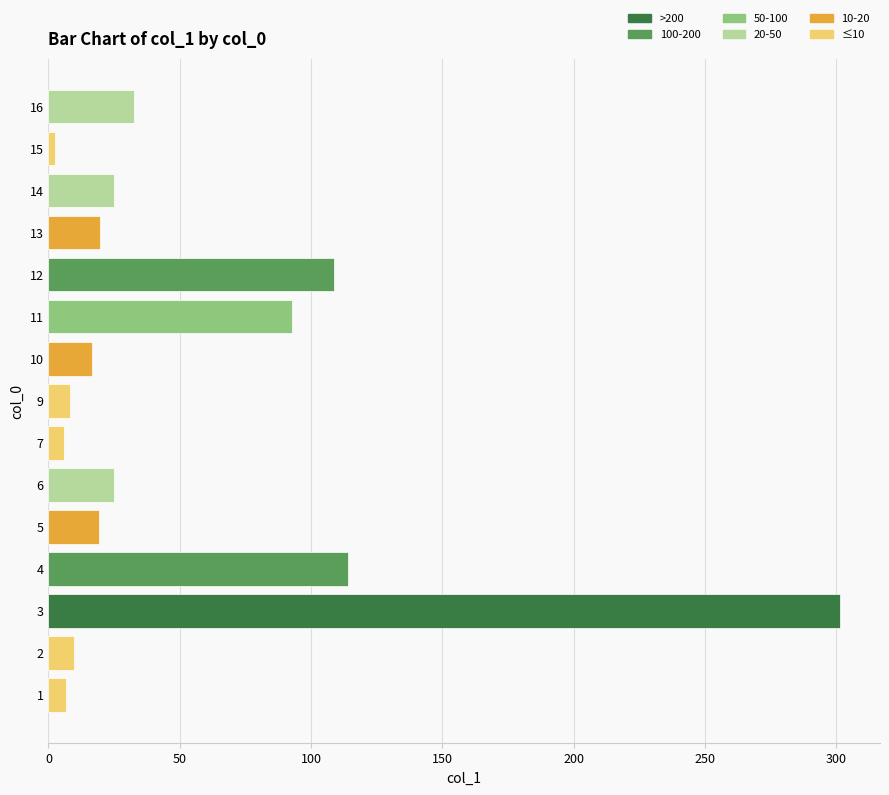

What is the difference between the second highest and second lowest values?

108.1